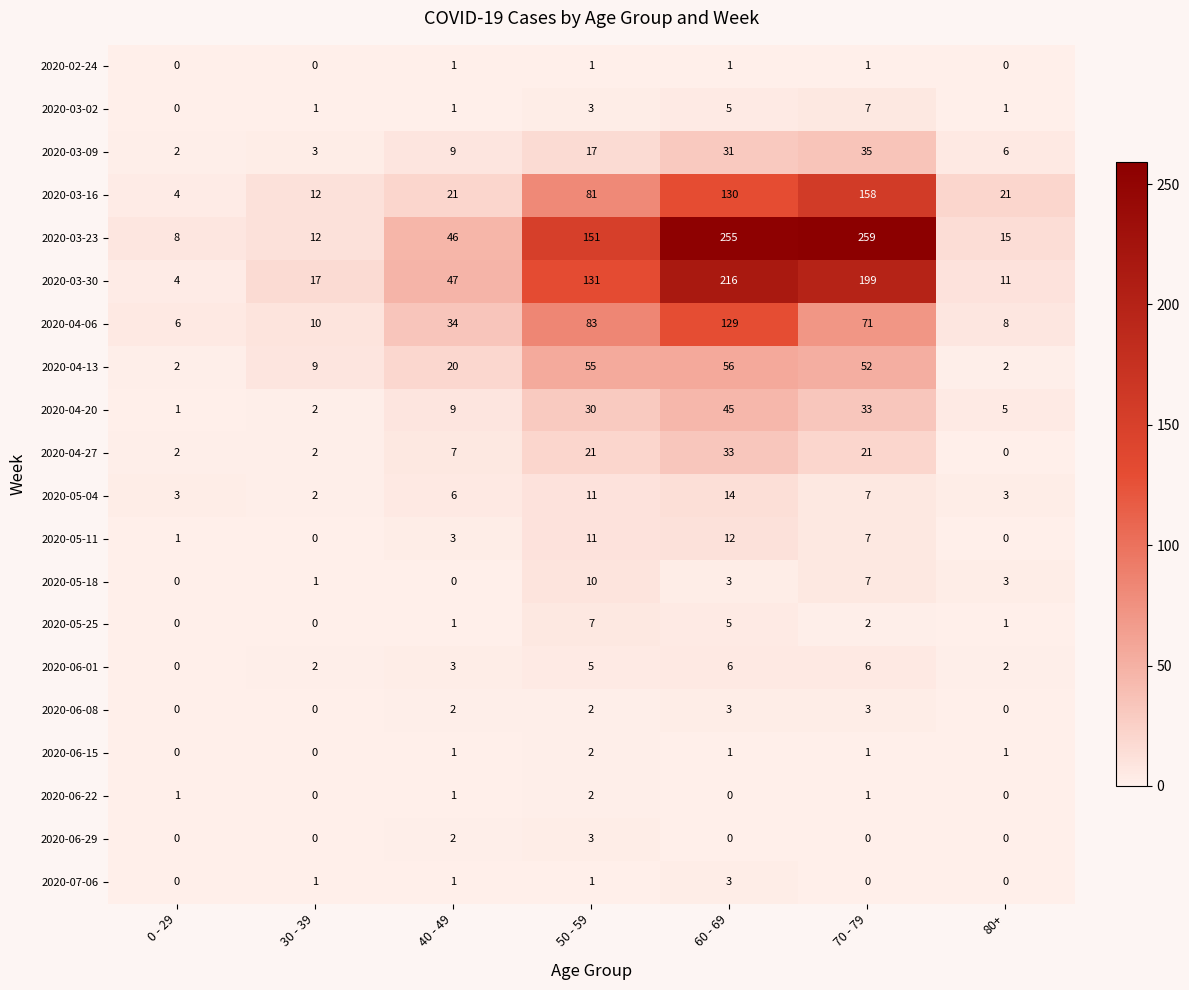

What is the difference between the 2020-04-13 values at 60 - 69 and 40 - 49?

36